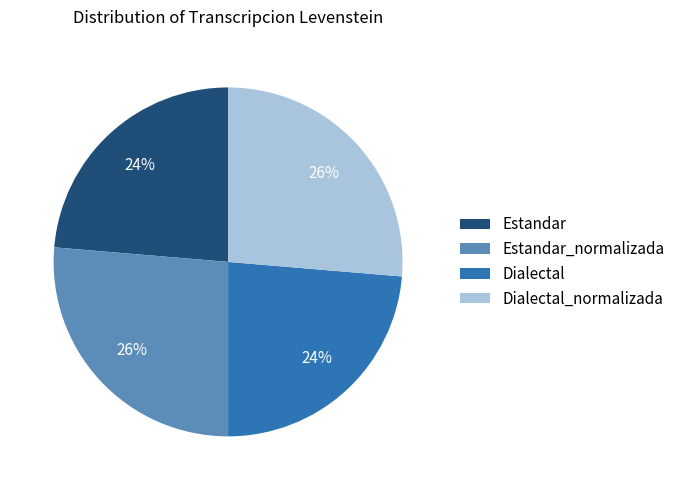

Which has a higher value, Estandar_normalizada or Estandar?

Estandar_normalizada